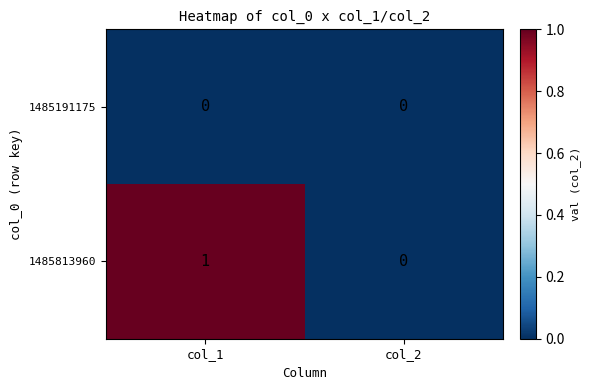

Reading left to right, what are all the values shown in this chart?

1485191175: 0	0
1485813960: 1	0